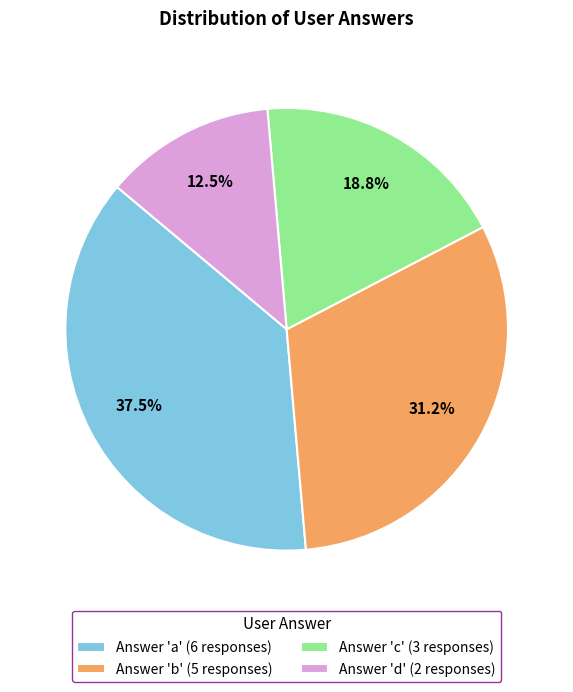

Which category has the smallest portion of the pie?

Answer 'd' (2 responses)